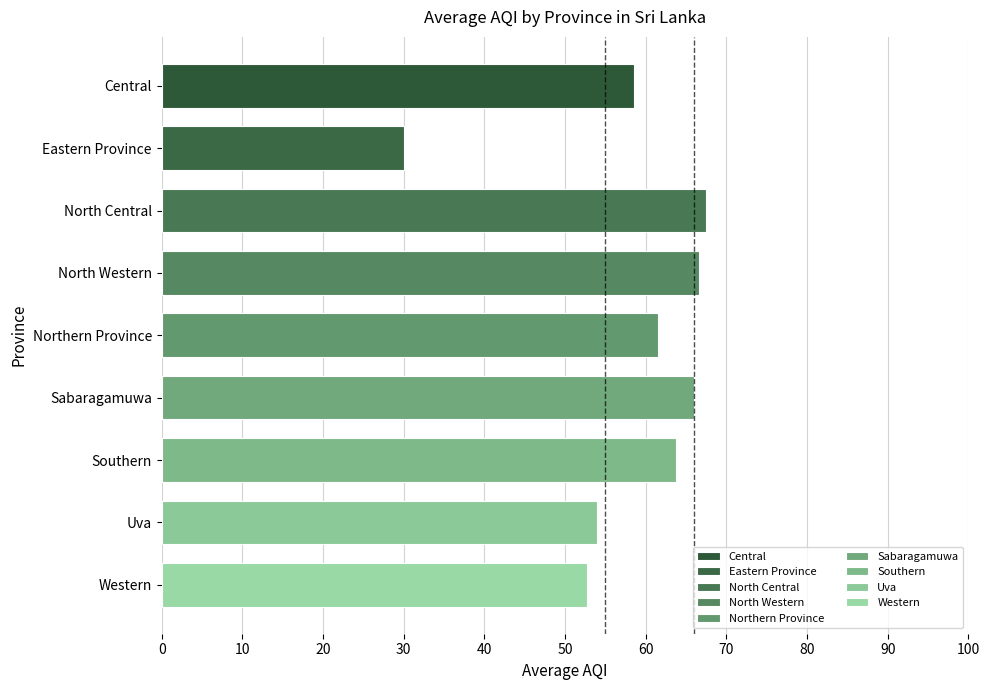

Which category has the lowest value across all series?

Eastern Province